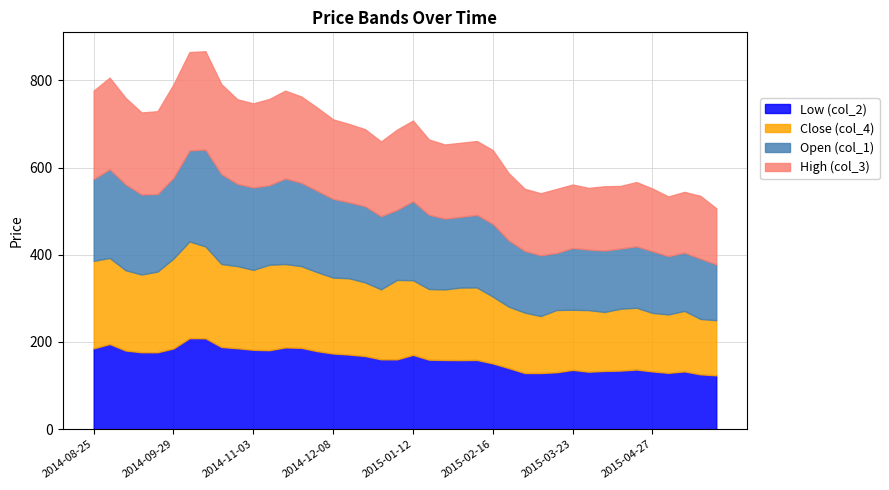

Where does the col_4 series first go above 169?

2014-08-25